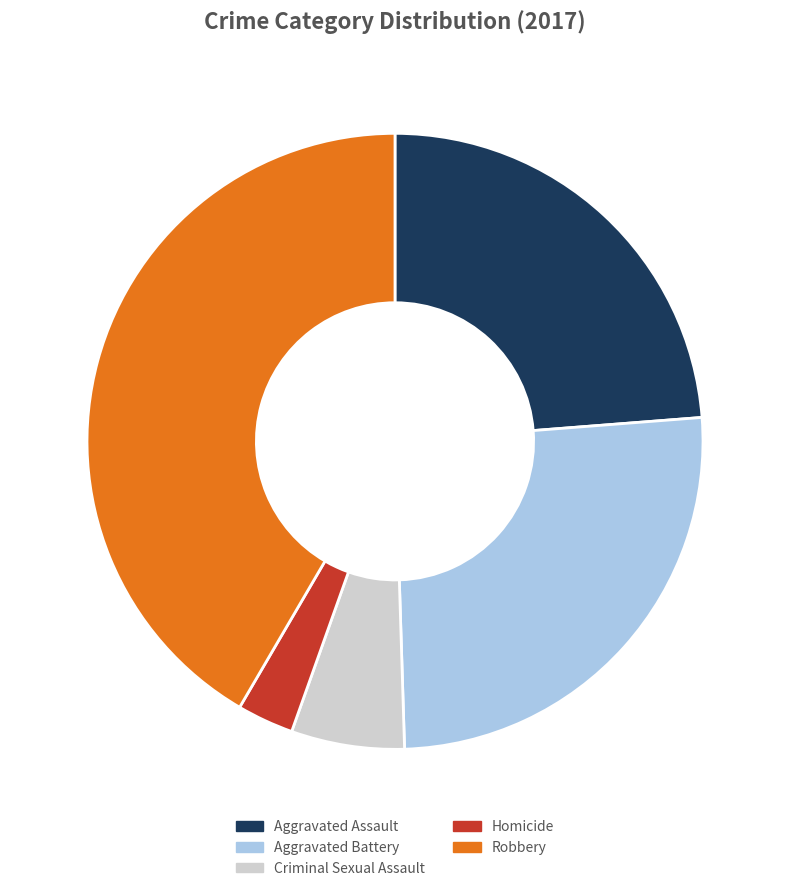

What is the smallest slice in the pie chart?

Homicide